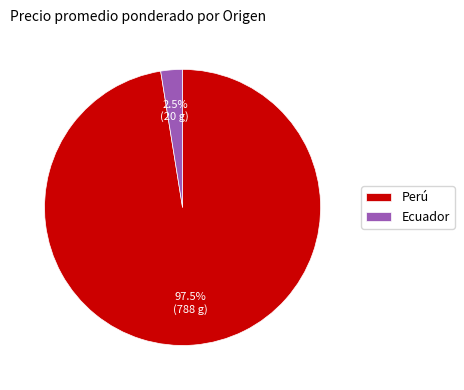

Rank the categories by value from highest to lowest.

Perú, Ecuador